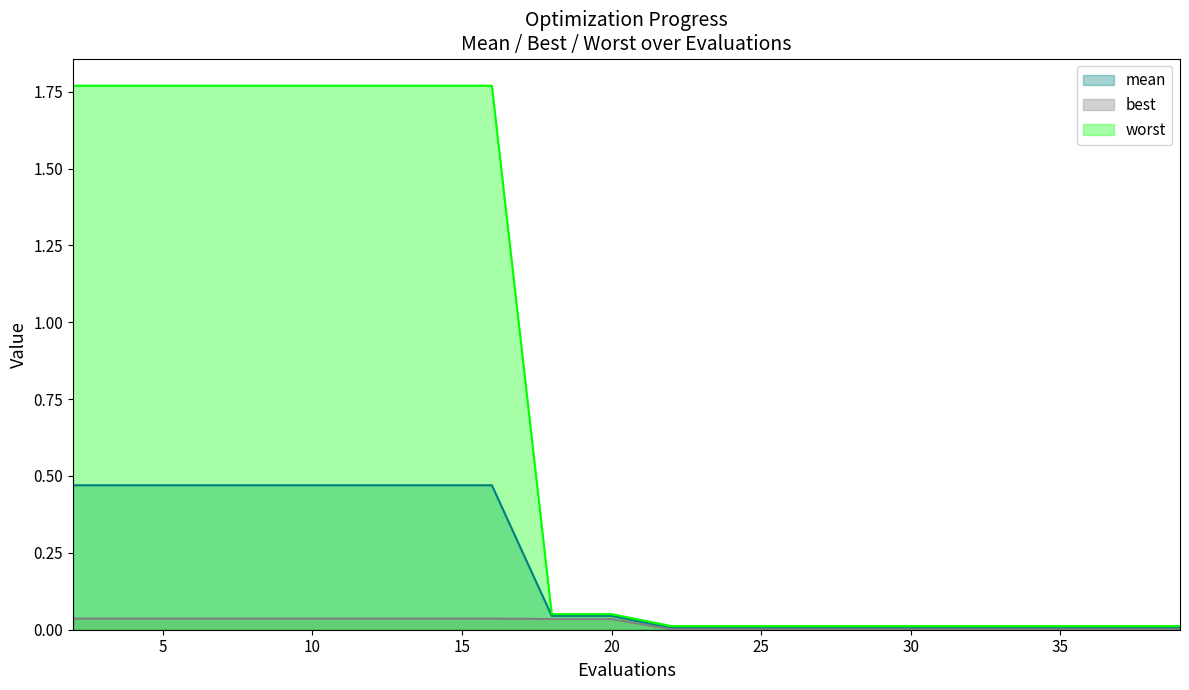

Between 16 and 22, which series saw the biggest shift?

worst